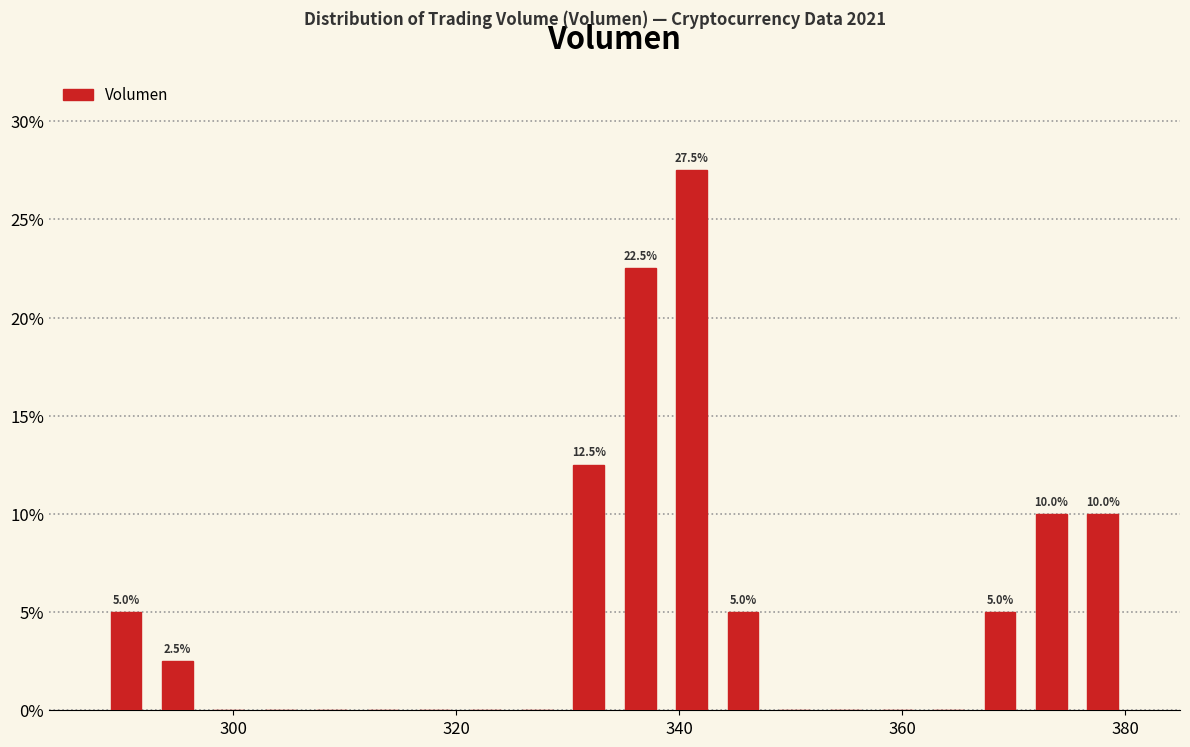

Read against the x-axis, roughly where is the centre of the tallest bar?

342